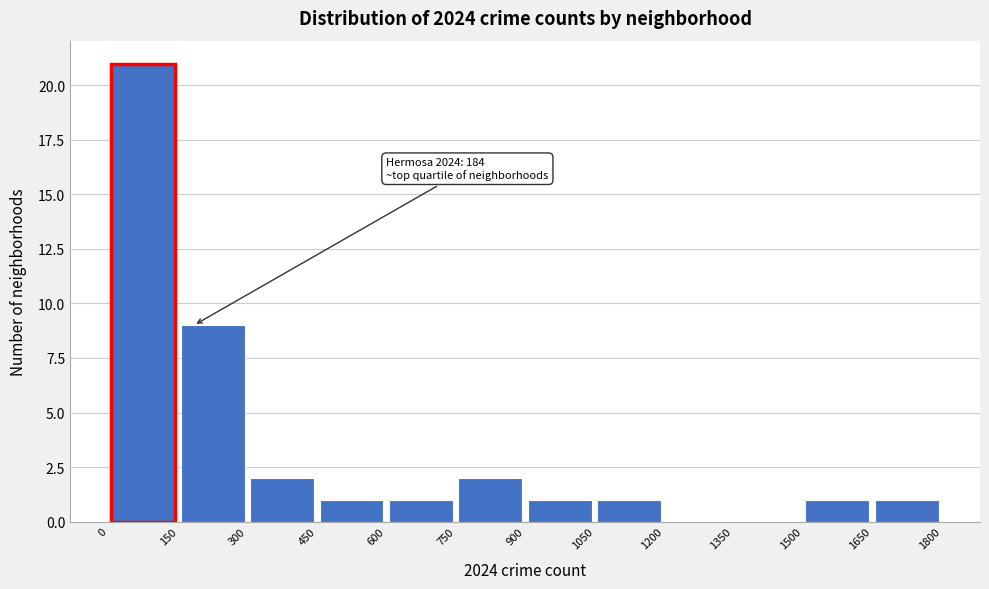

Which range on the x-axis has the tallest bar?

0 to 150